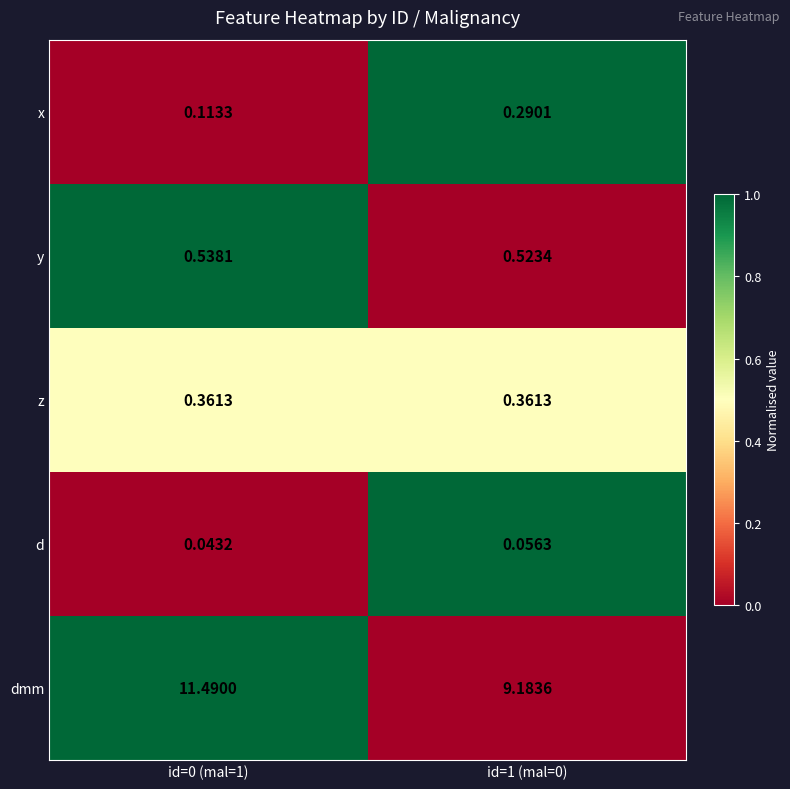

Count the number of data series in this chart.

5